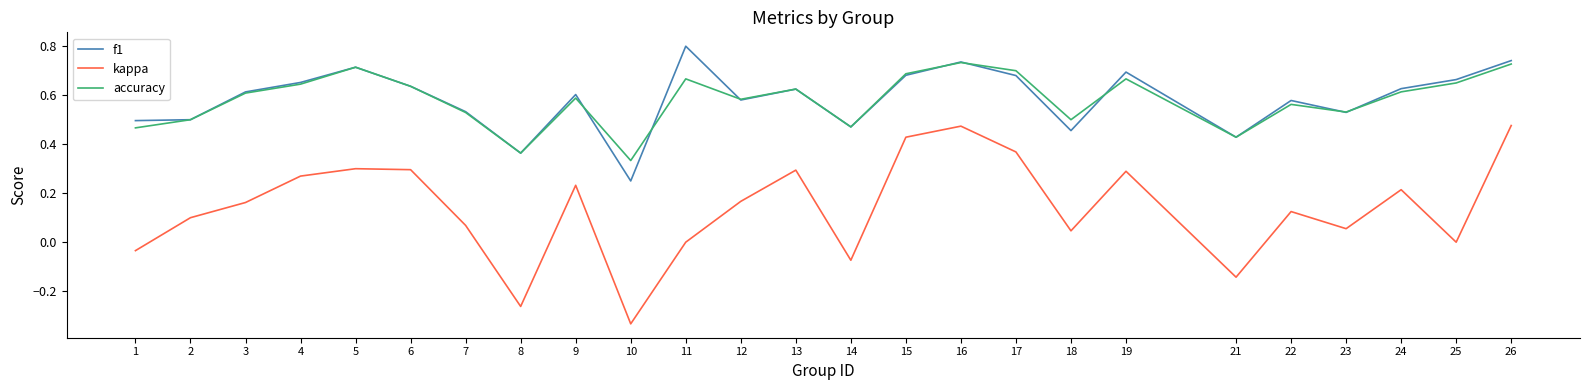

Where is f1 nearest to the value 0?

10